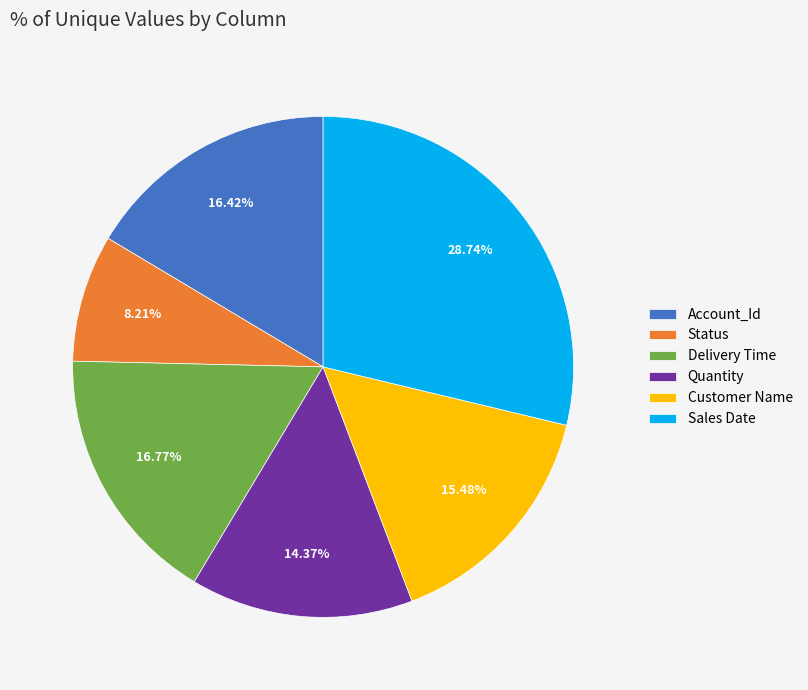

What portion of the pie excludes Delivery Time?

83.2%